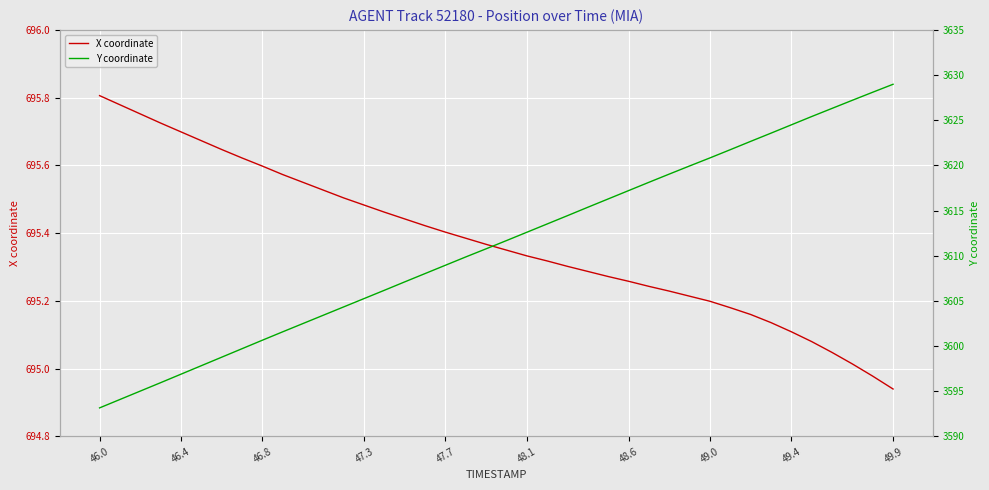

True or false: X coordinate has more than 0 interior local peaks.

False